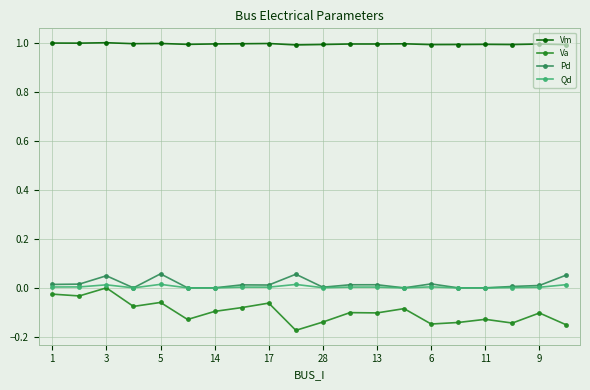

True or false: Va and Pd cross at least once.

False